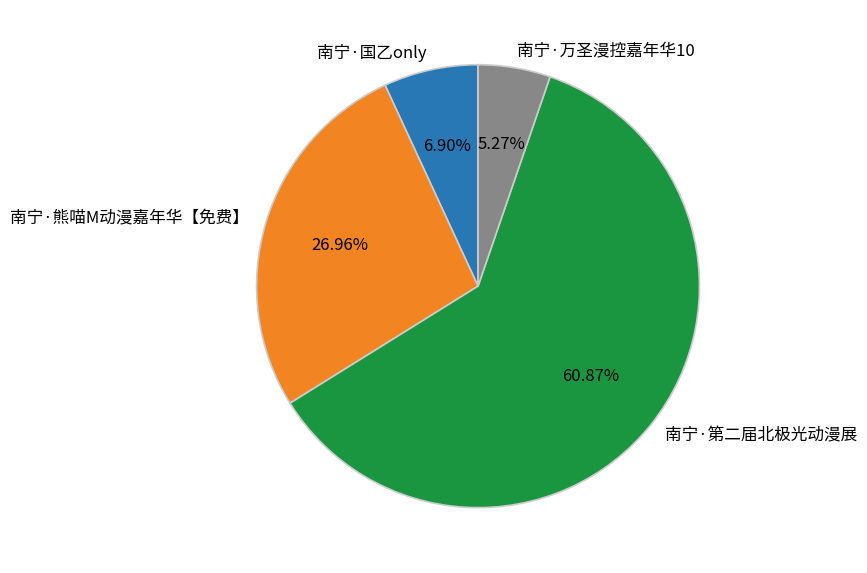

Count the number of slices in the pie.

4